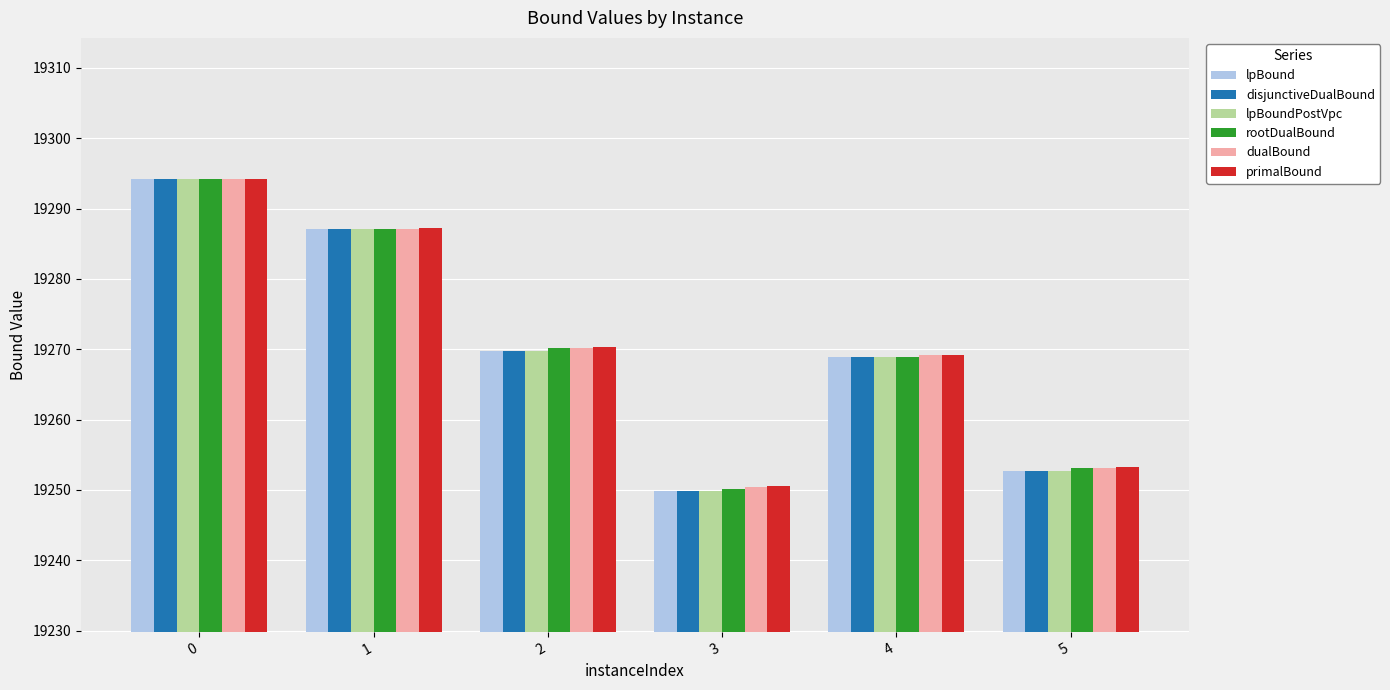

What is the difference between the maximum and minimum values in the rootDualBound series?

44.0